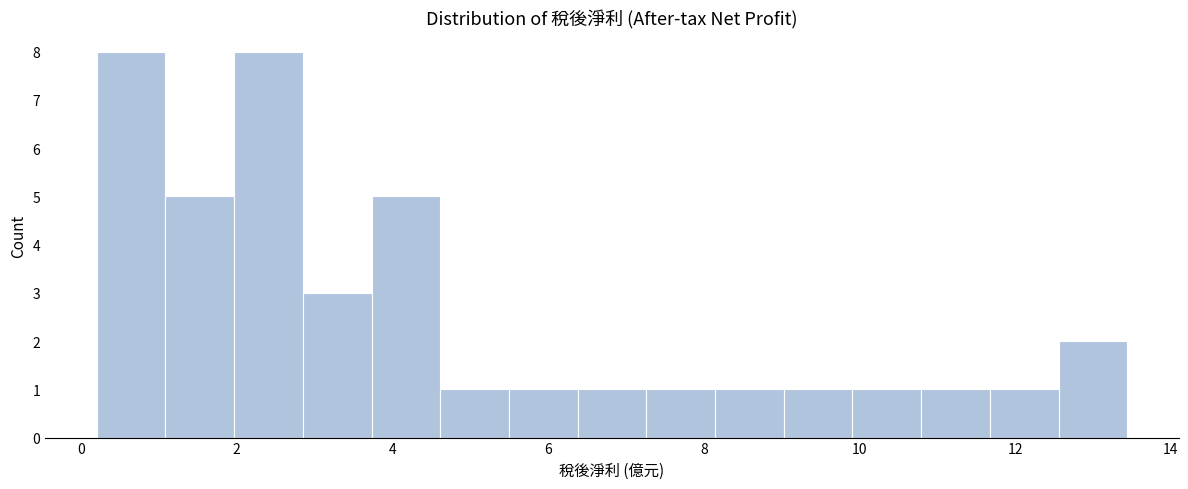

Reading left to right, transcribe this chart: for each bar, give the range it covers on the x-axis and its height. Neither the bar edges nor the heights are printed on the chart, so give them approximately, as read against the axes.

0.2 to 1.0: 8
1.0 to 2.0: 5
2.0 to 2.8: 8
2.8 to 3.8: 3
3.8 to 4.6: 5
4.6 to 5.4: 1
5.4 to 6.4: 1
6.4 to 7.2: 1
7.2 to 8.2: 1
8.2 to 9.0: 1
9.0 to 10.0: 1
10.0 to 10.8: 1
10.8 to 11.6: 1
11.6 to 12.6: 1
12.6 to 13.4: 2